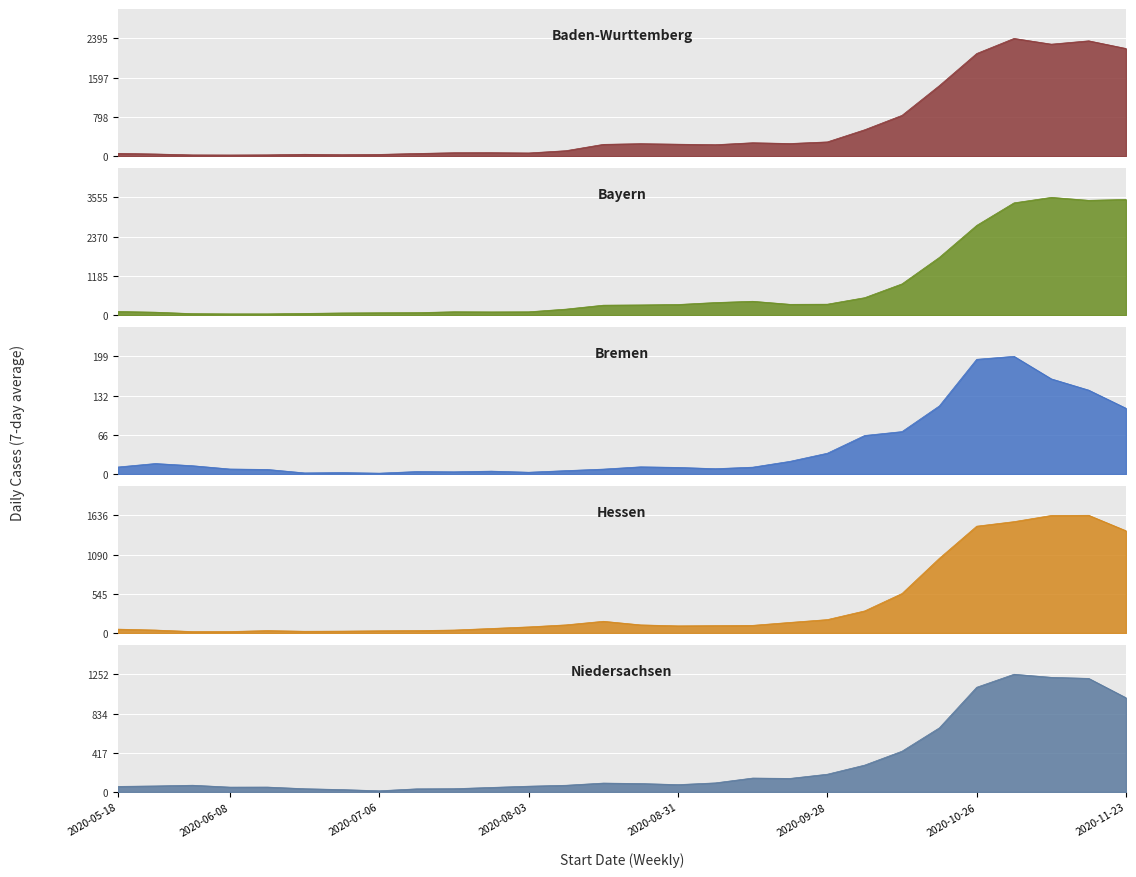

The Hessen series shows 22.2 at 2020-07-13. True or false?

False